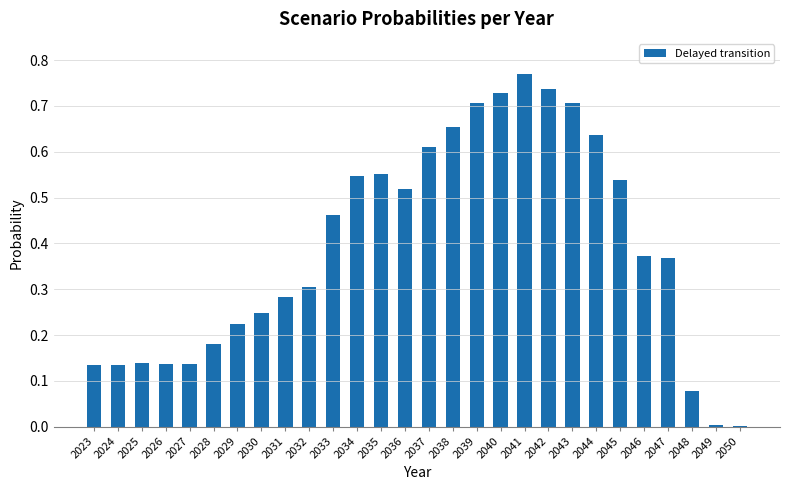

What is the sum of all values?

10.9